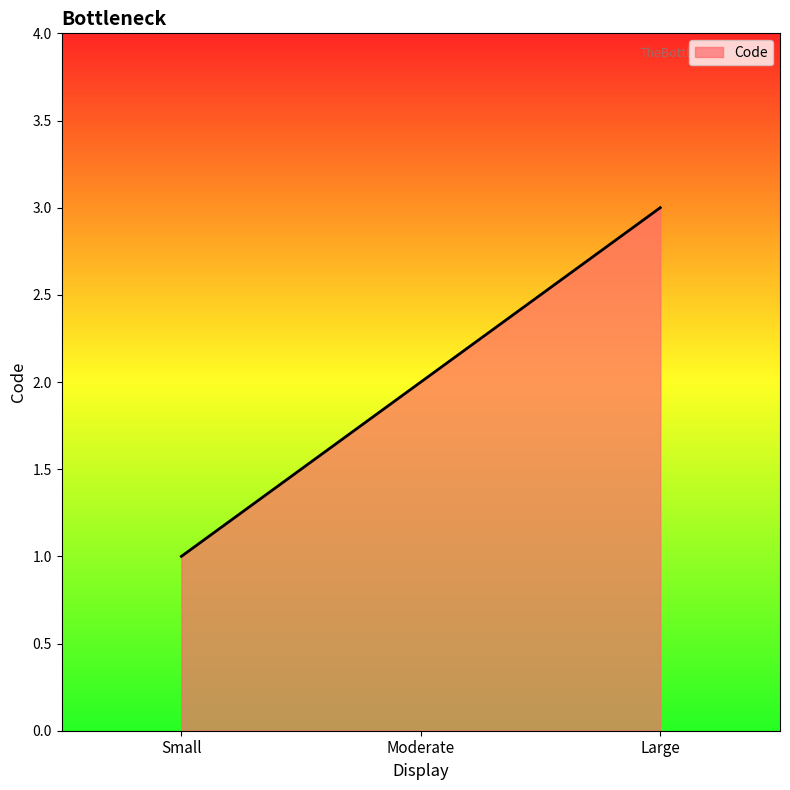

Read the value at Moderate.

2